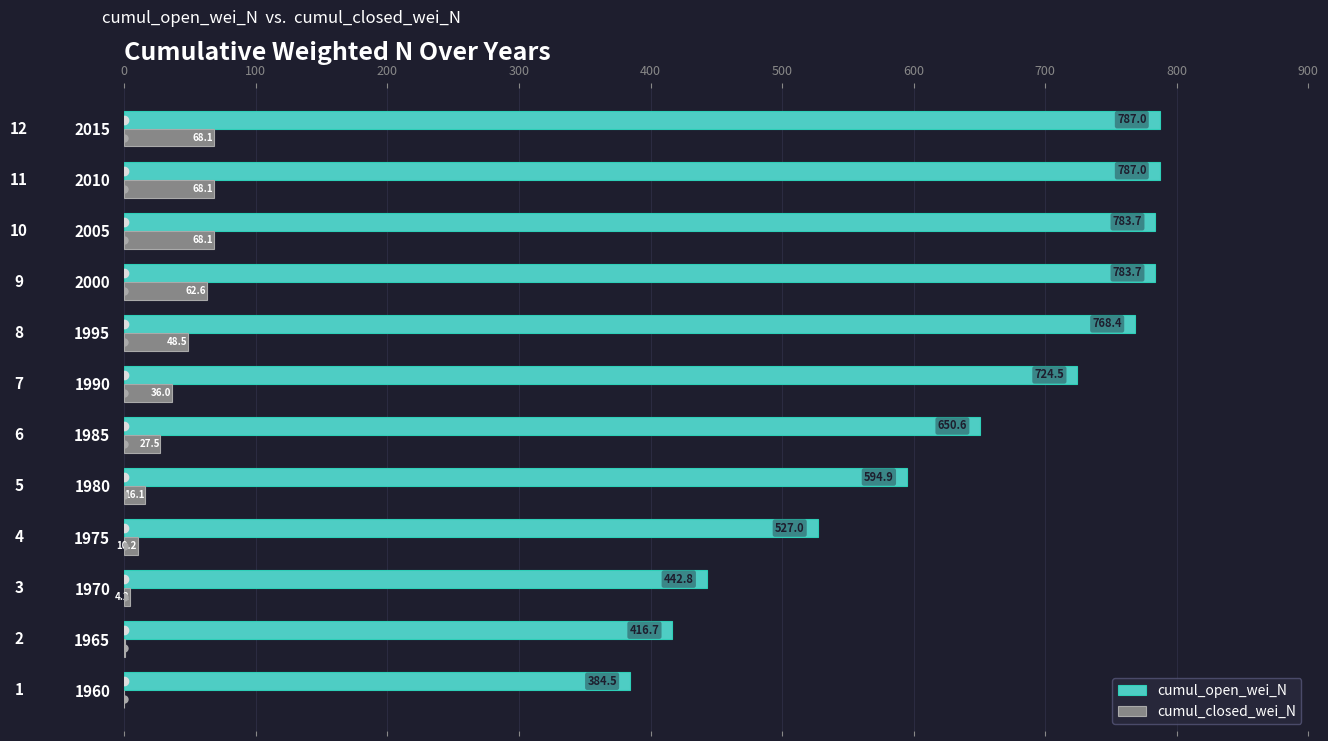

The cumul_open_wei_N series shows 333.2 at 1990. True or false?

False